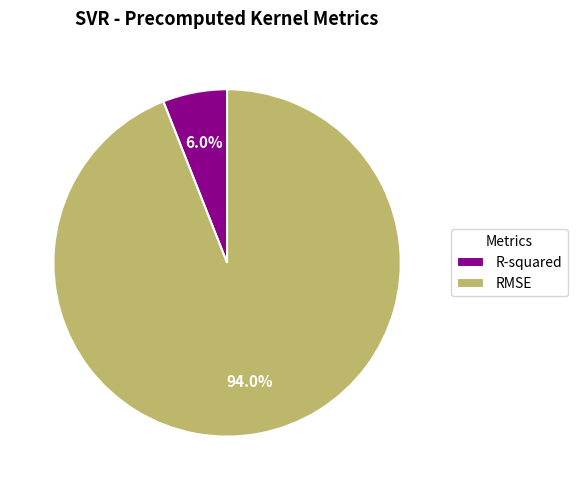

True or false: RMSE accounts for 88% of the total.

False